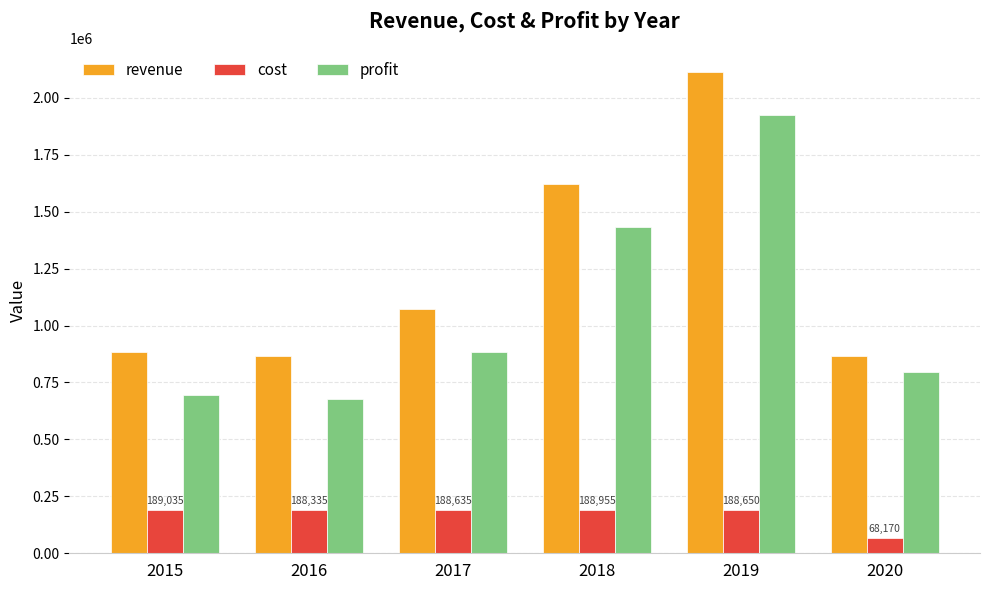

List the series in order of their peak value, lowest first.

cost, profit, revenue